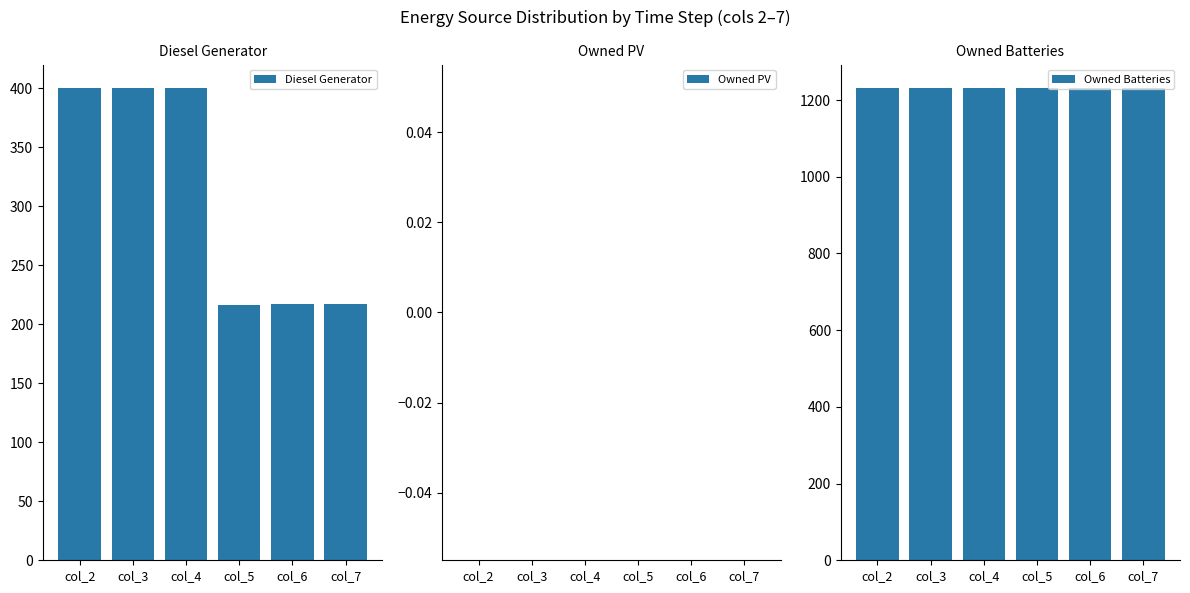

Rank the series by their average value, from highest to lowest.

Owned Batteries, Diesel Generator, Owned PV